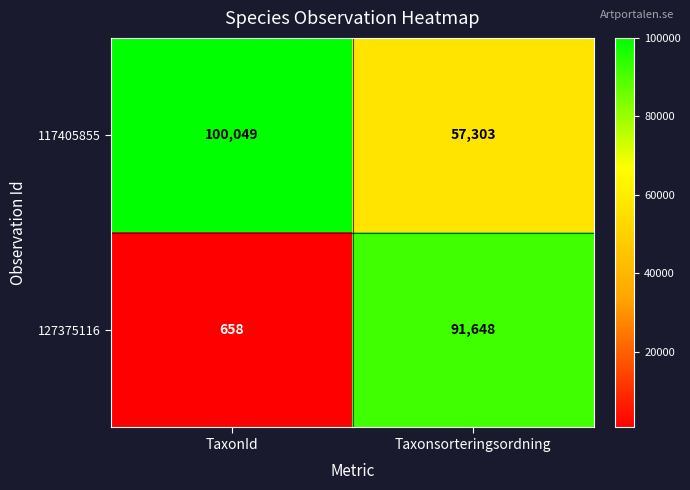

What is the difference between the maximum and minimum values in the 127375116 series?

90990